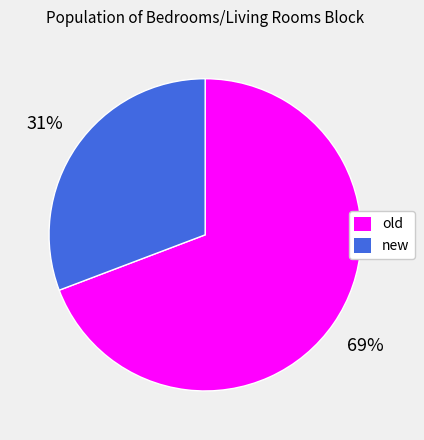

Count the number of slices in the pie.

2